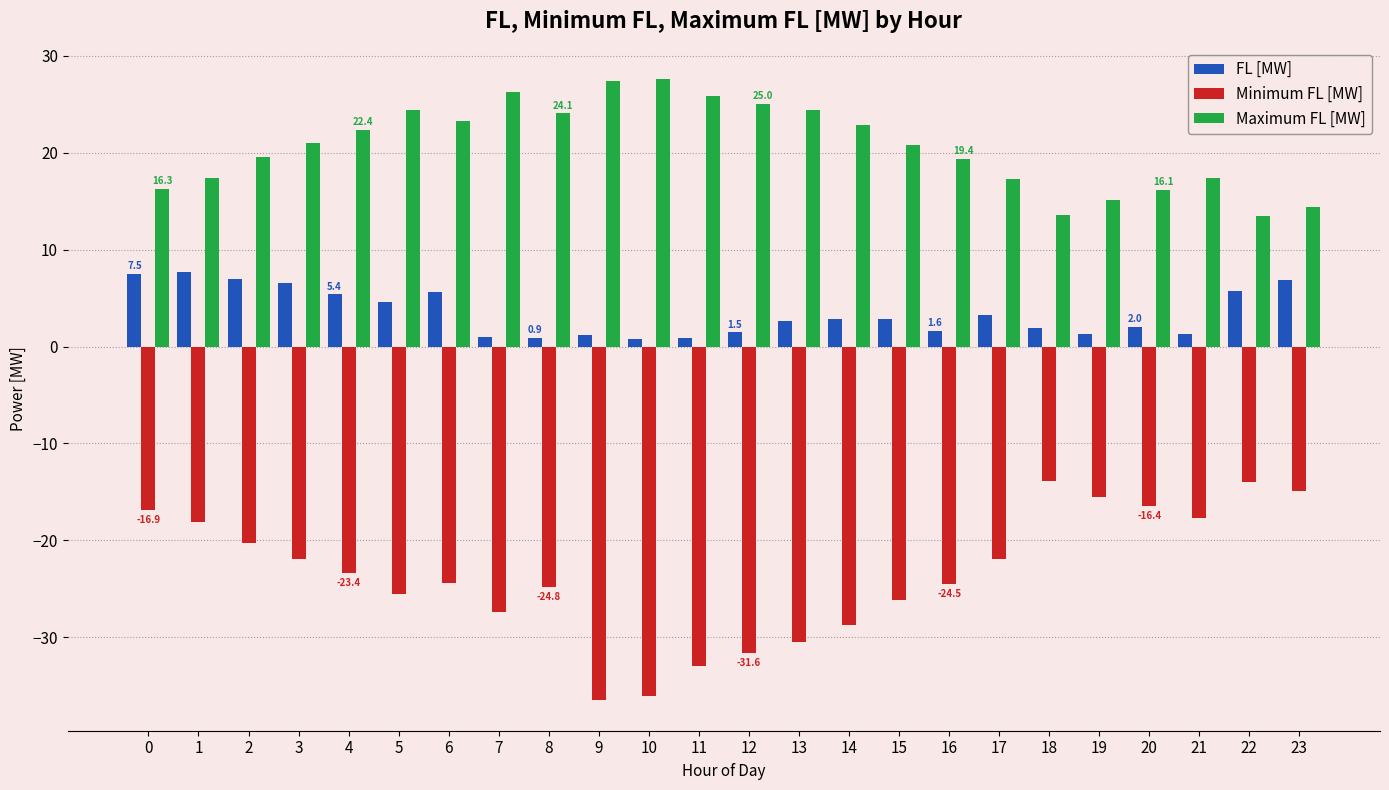

What is the difference between the Maximum FL [MW] values at 8 and 9?

3.4